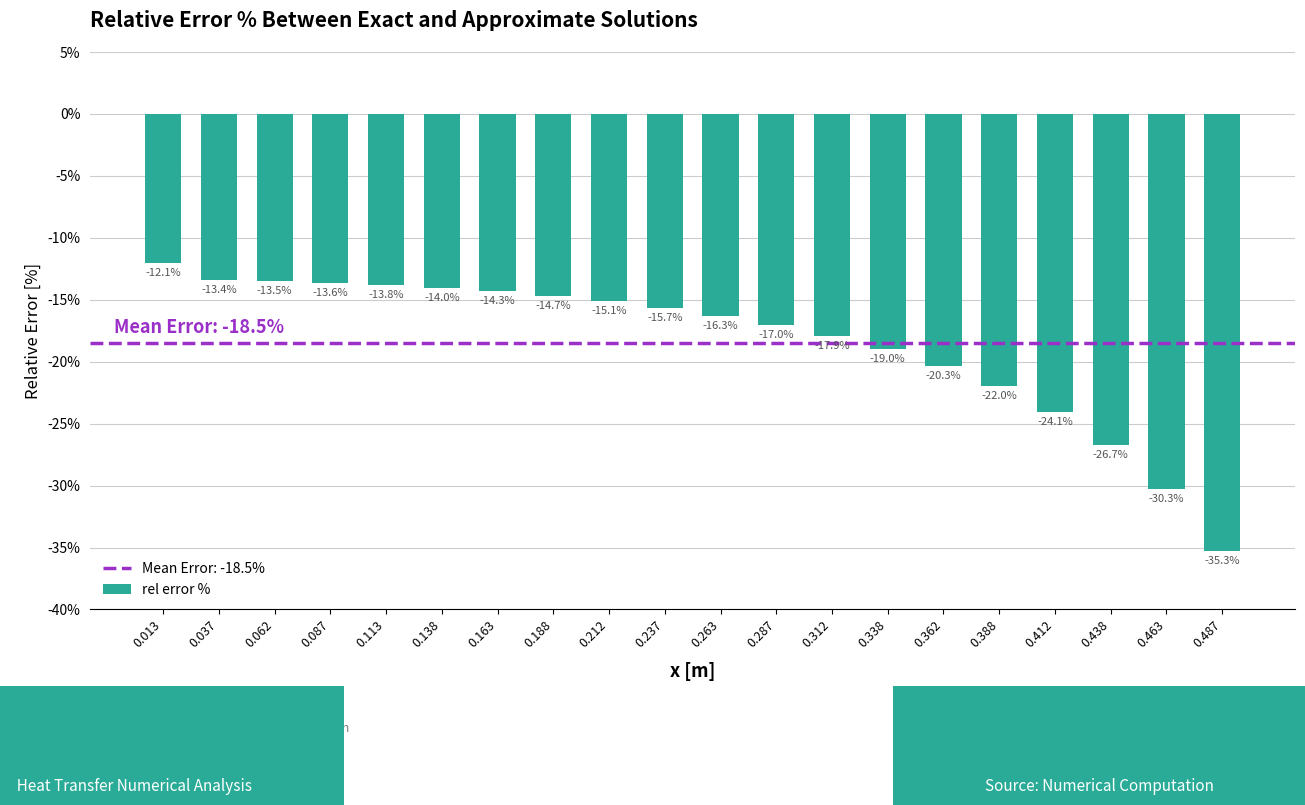

What is the difference between the maximum and second lowest values?

18.3